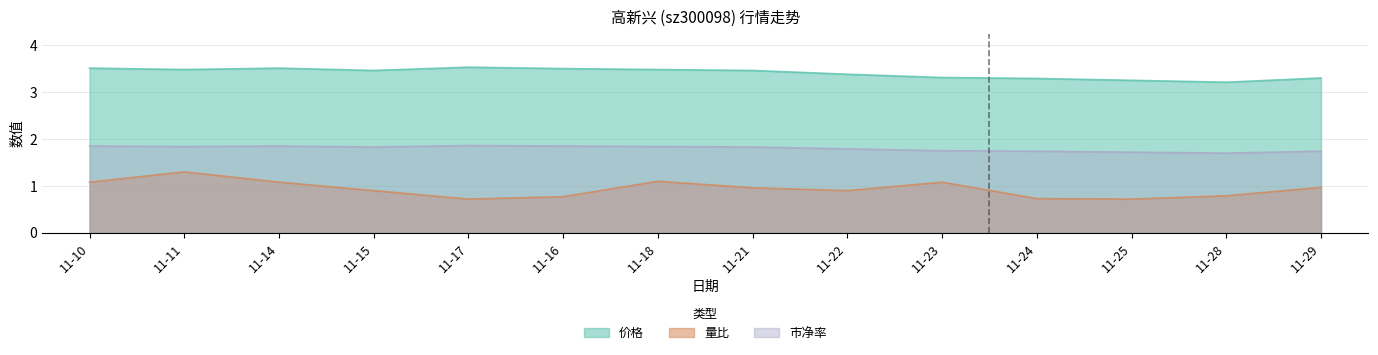

What are all the series names shown in the legend?

价格, 量比, 市净率